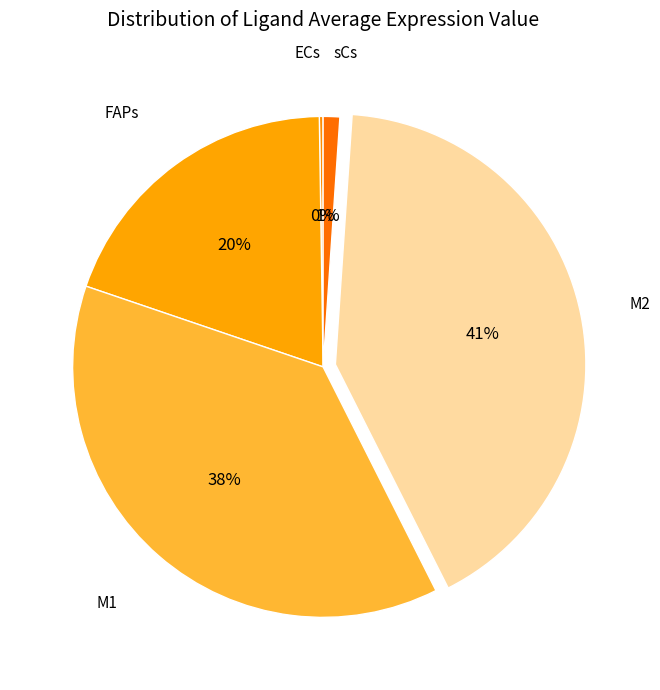

What is the largest slice in the pie chart?

M2